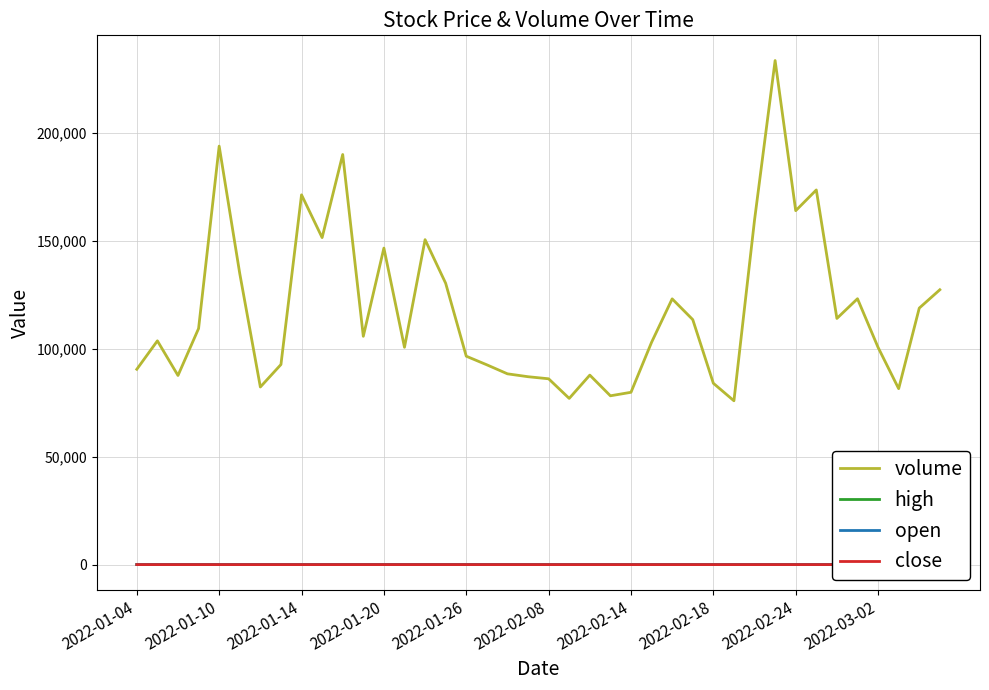

What value does the open series have at 23?

57.7